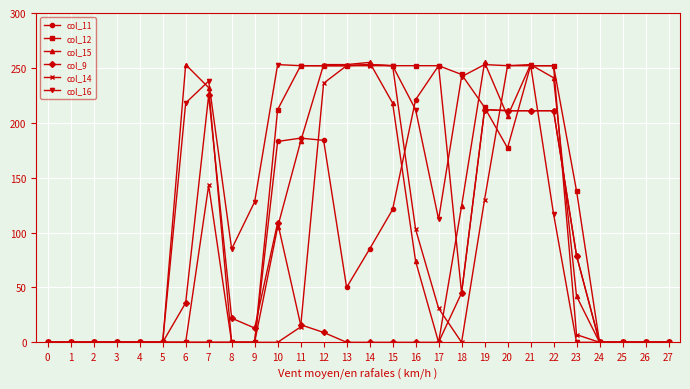

True or false: col_15 and col_16 cross at least once.

True